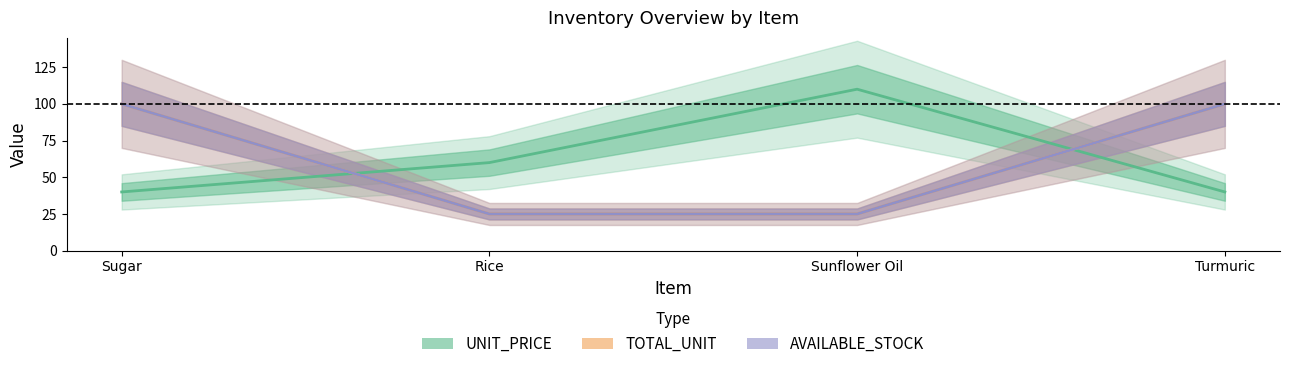

Where does the UNIT_PRICE series first go above 60?

Sunflower Oil